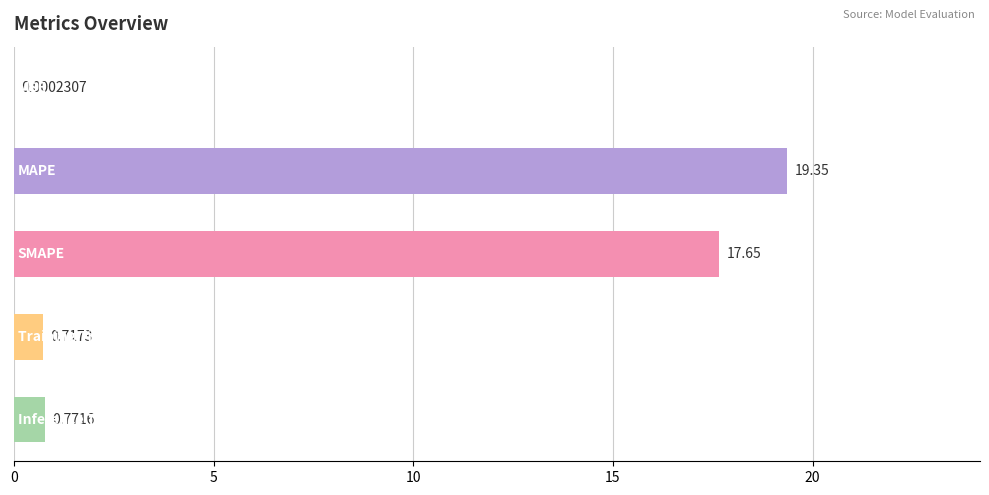

What is the sum of all values?

38.5